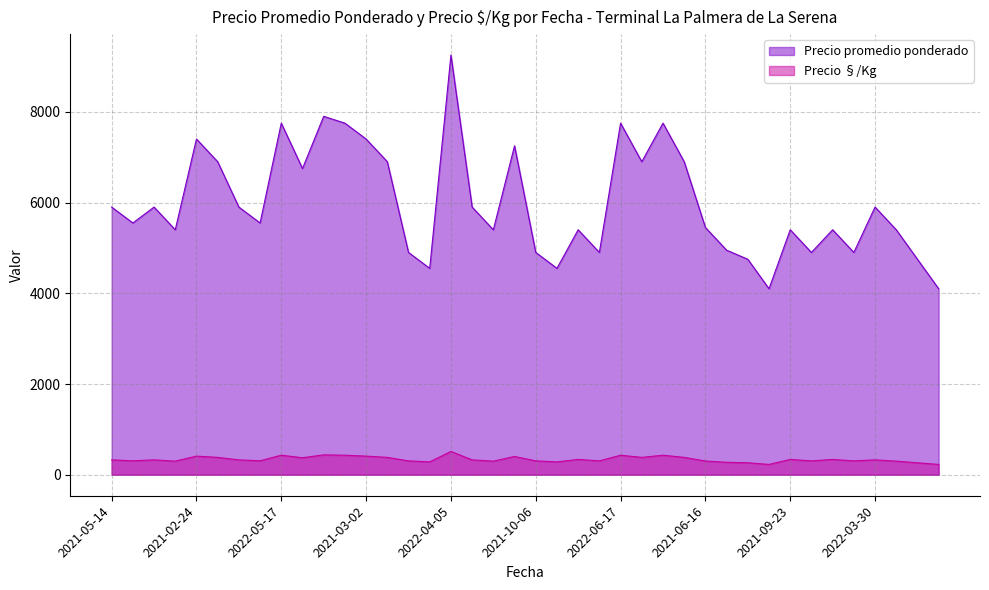

At 2021-10-06, list the series in order from smallest to largest.

Precio §/Kg, Precio promedio ponderado